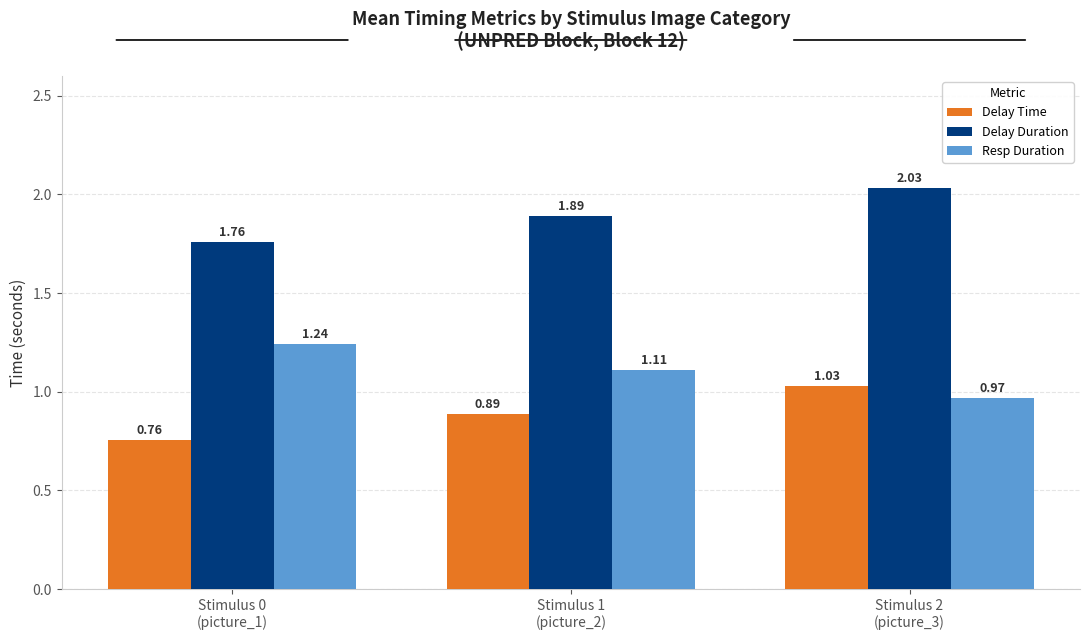

Which series has the largest total across all categories?

Delay Duration